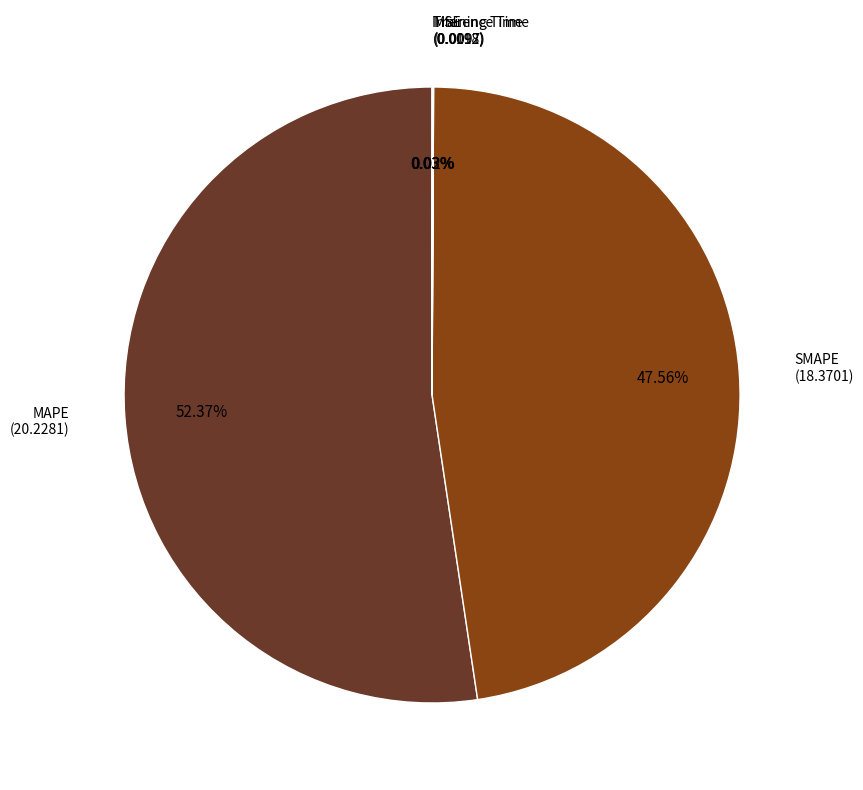

Is there a majority slice in this chart?

Yes